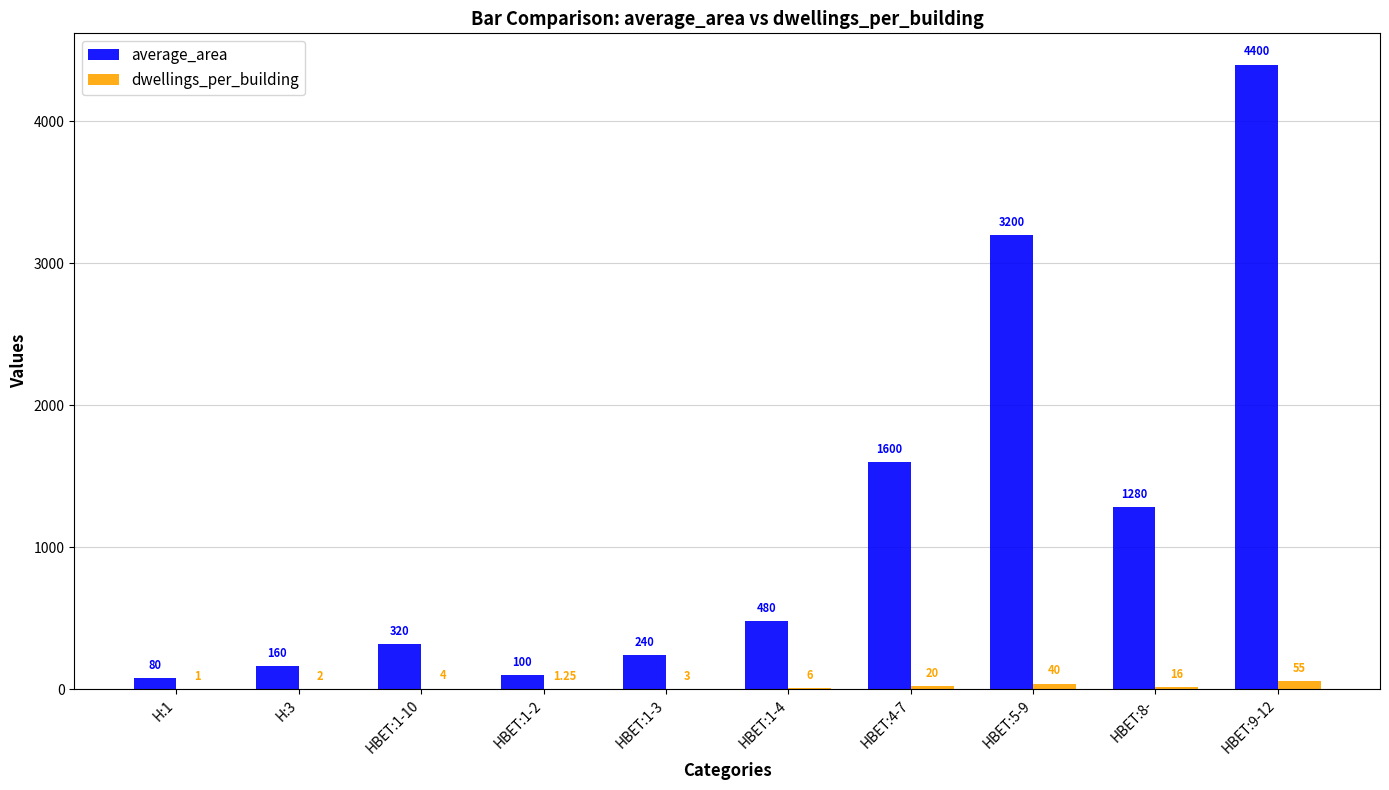

What is the average value of the dwellings_per_building series?

14.8